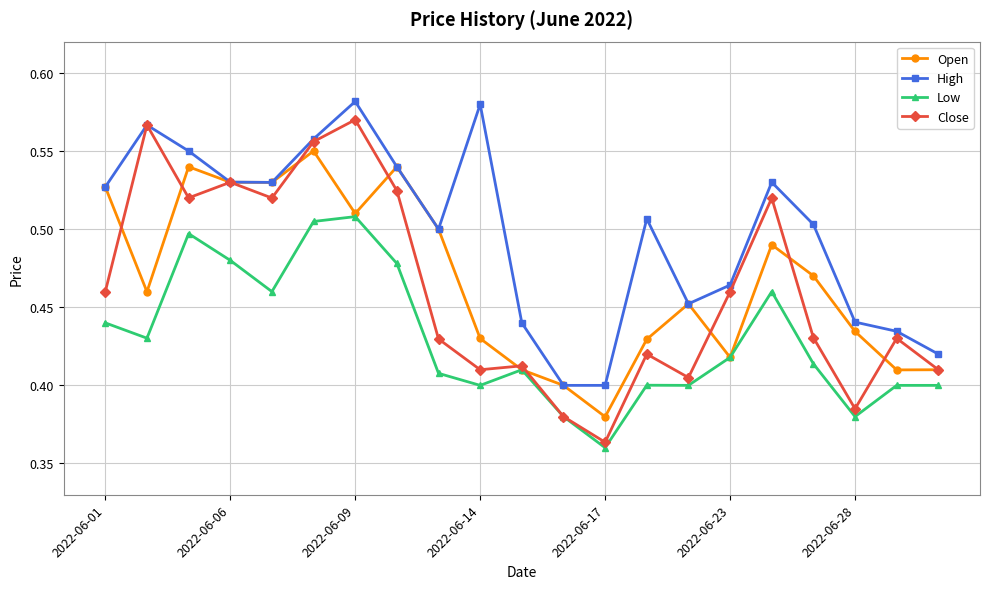

Count the Open values in the range 0 to 1.

21